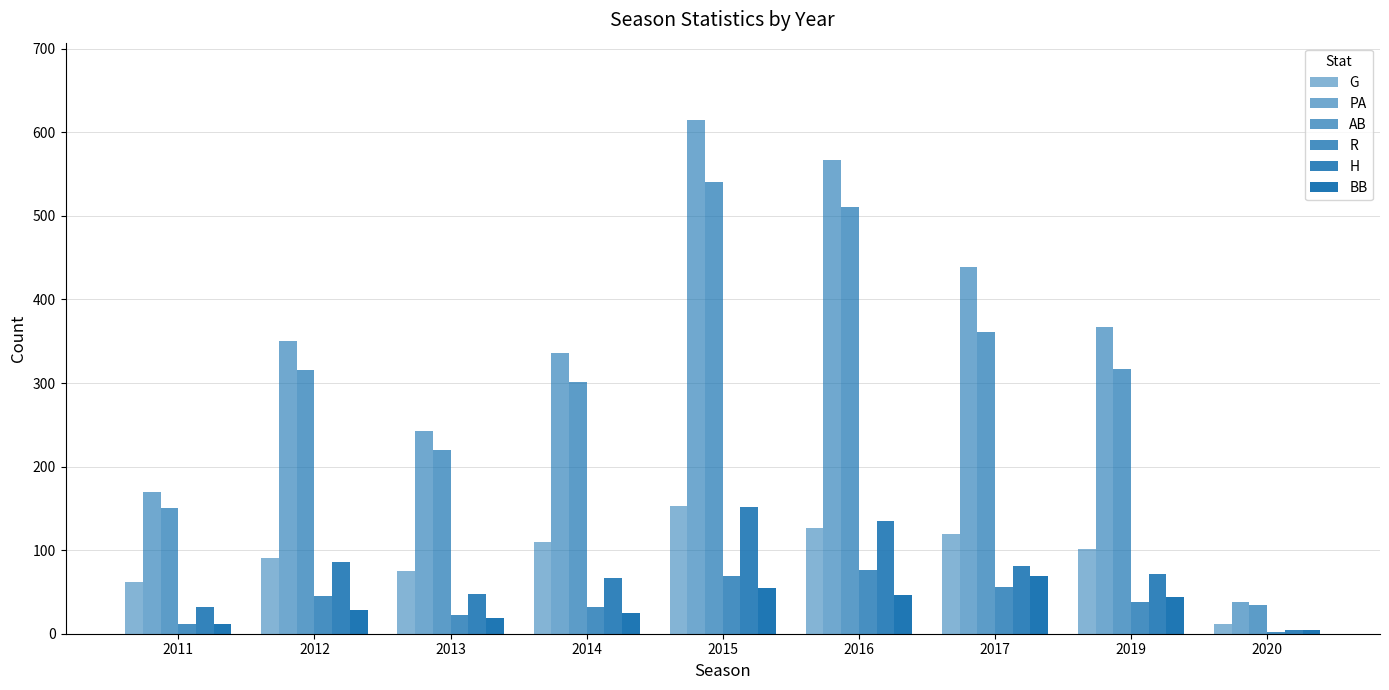

Count the number of data series in this chart.

6